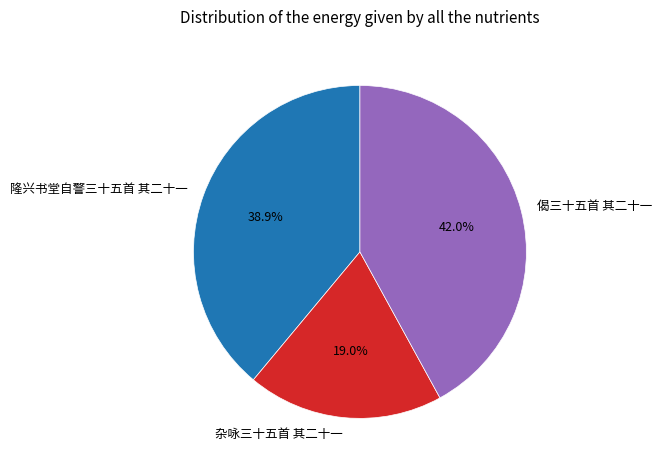

Combined, do 隆兴书堂自警三十五首 其二十一 and 杂咏三十五首 其二十一 account for over 50%?

Yes